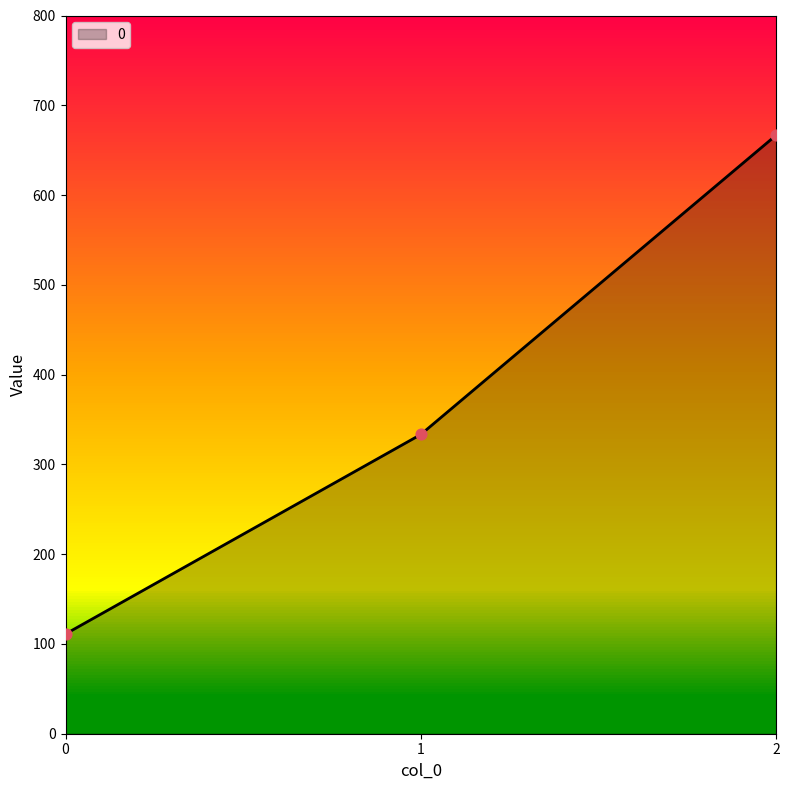

Which has a higher value, 0 or 1?

1